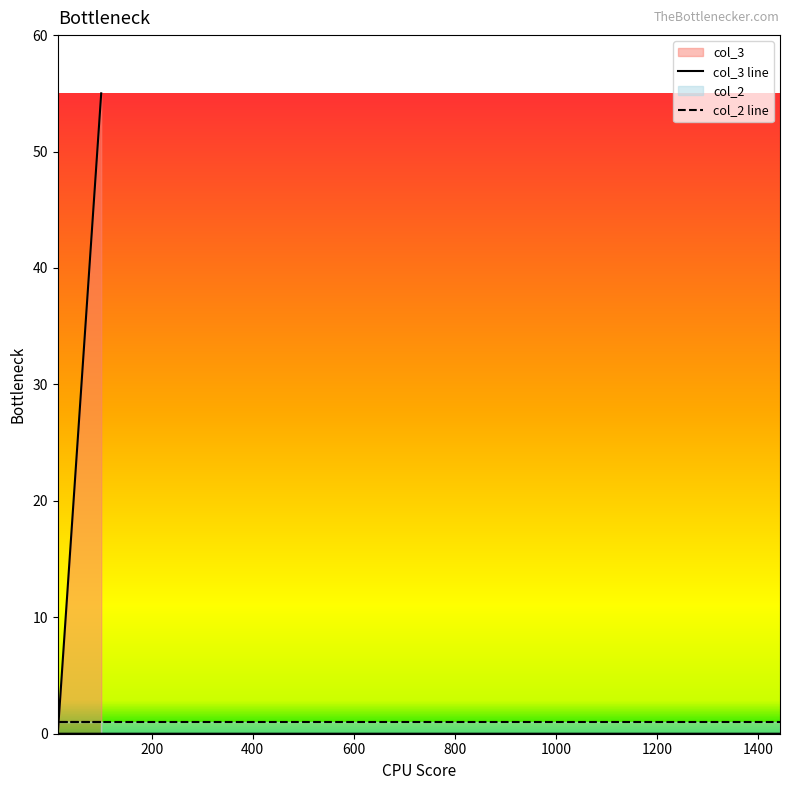

What is the average value of the col_2 line series?

1